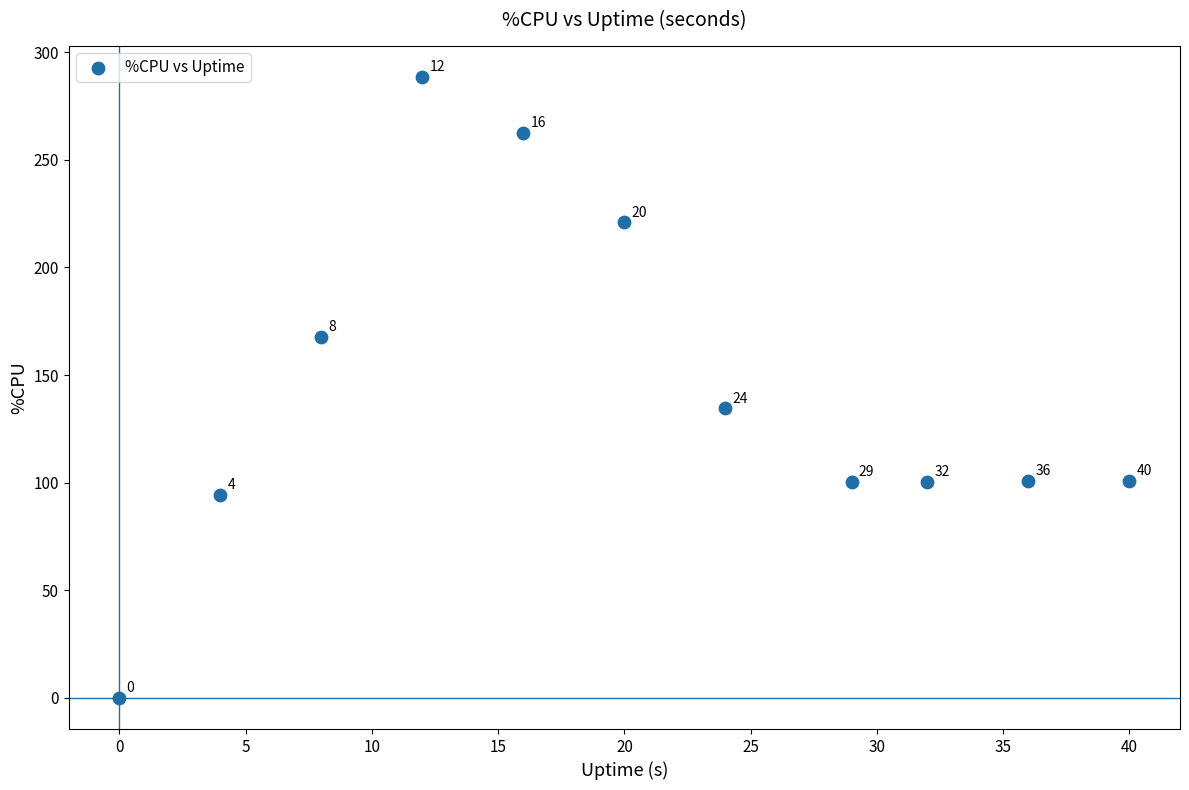

What is the average Y value?

142.9